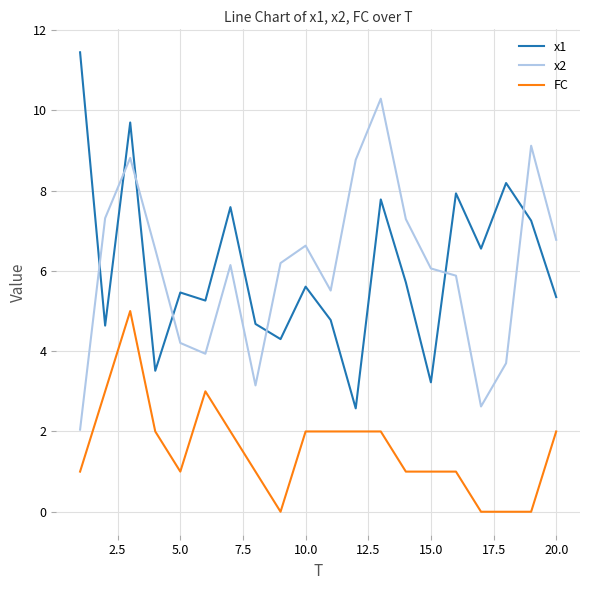

True or false: FC and x2 cross at least once.

False